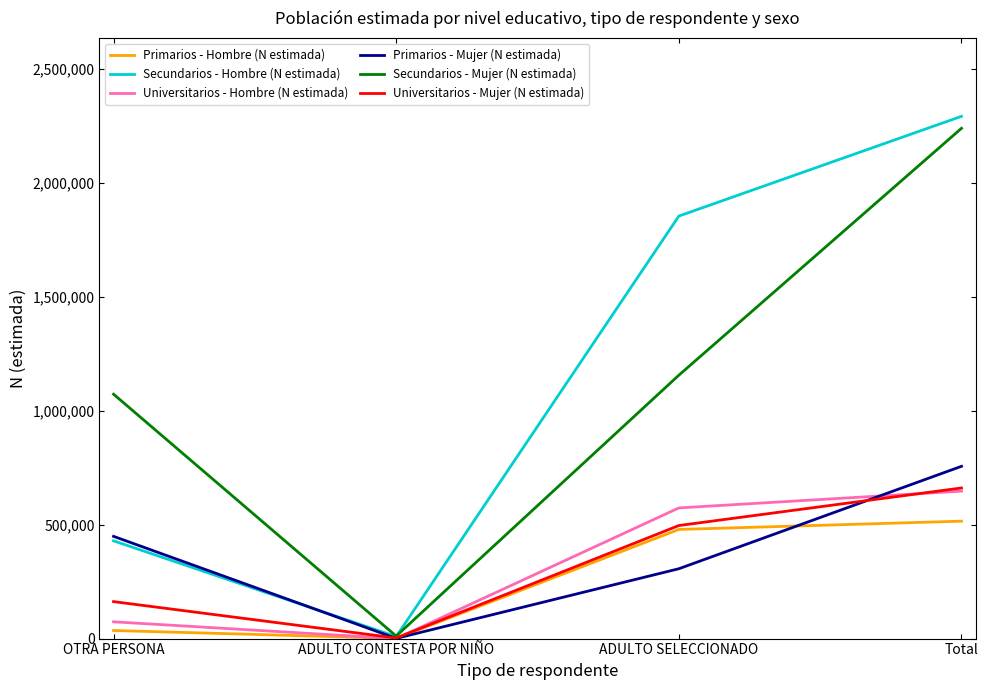

Is the value of Universitarios - Mujer (N estimada) at OTRA PERSONA greater than the value of Primarios - Mujer (N estimada) at ADULTO CONTESTA POR NIÑO?

Yes